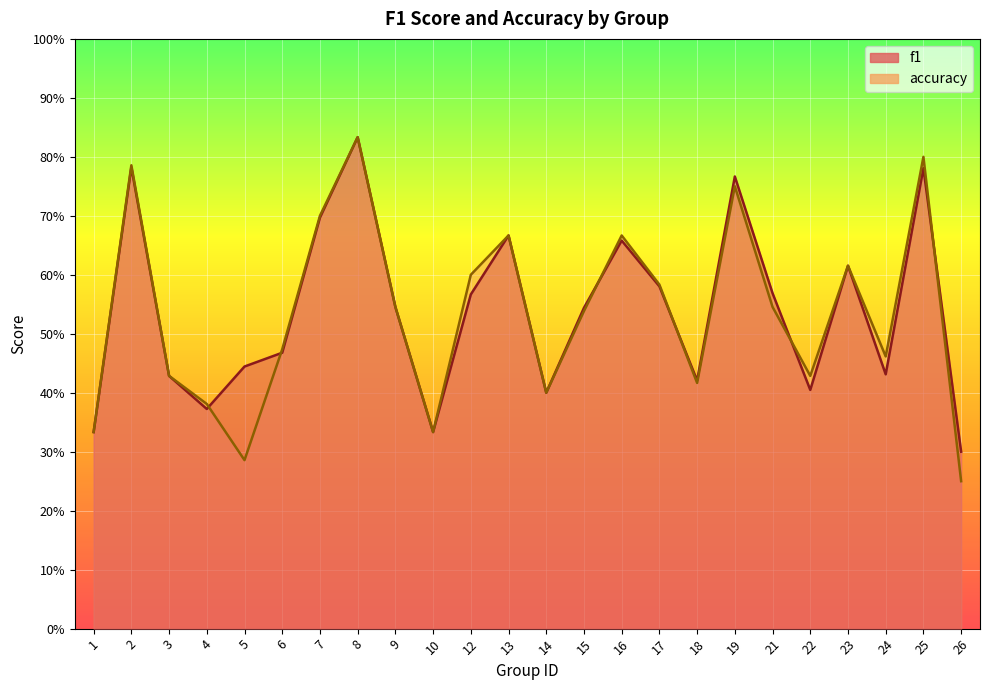

What is the approximate value of f1 at 17?

0.6